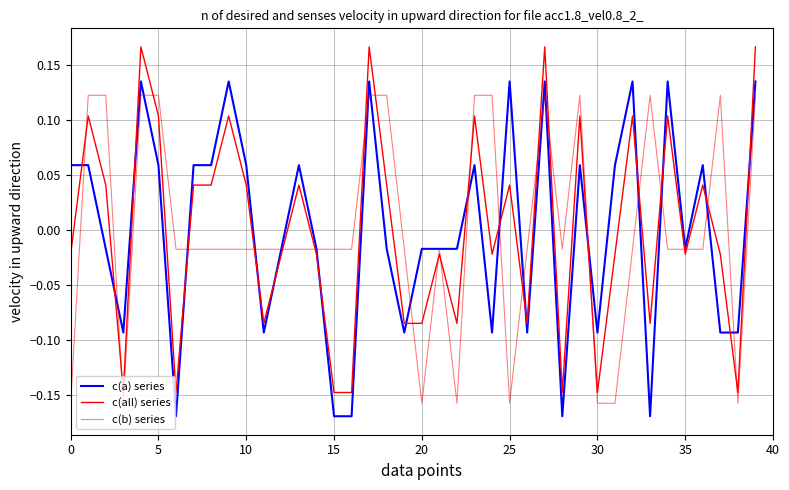

How many lines are shown in the chart?

3